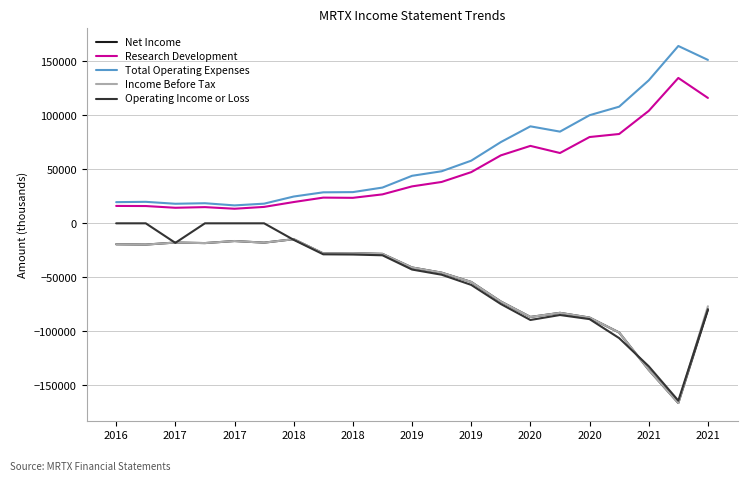

What is the maximum value for Research Development?

134600